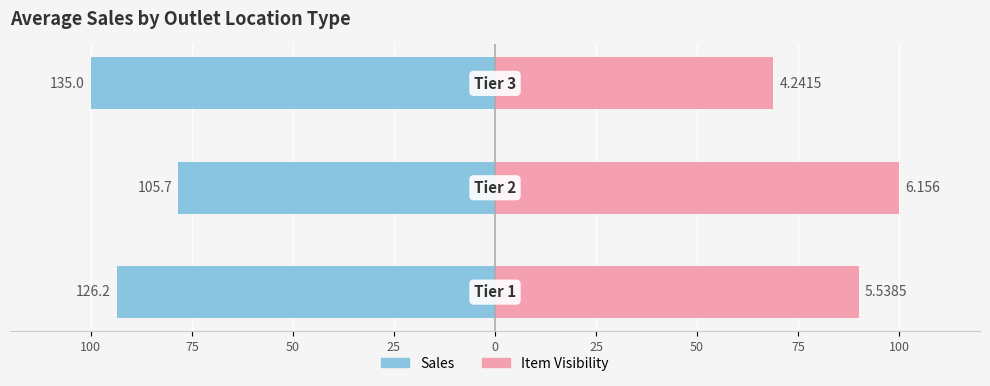

At 100, list the series in order from smallest to largest.

Sales, Item Visibility (scaled)